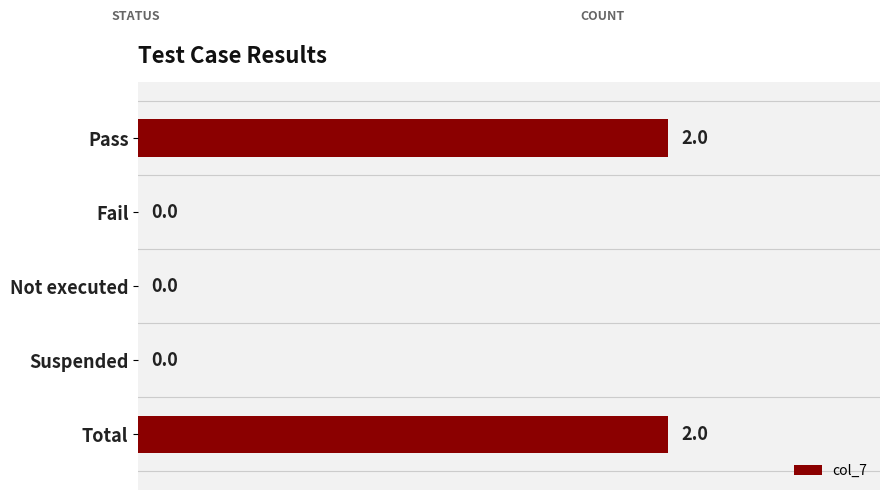

Are the bars horizontal?

Yes